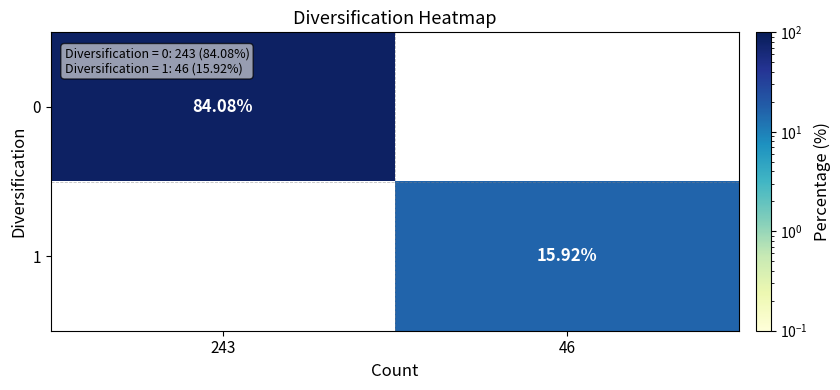

Is the value of 1 at 46 greater than the value of 0 at 243?

No